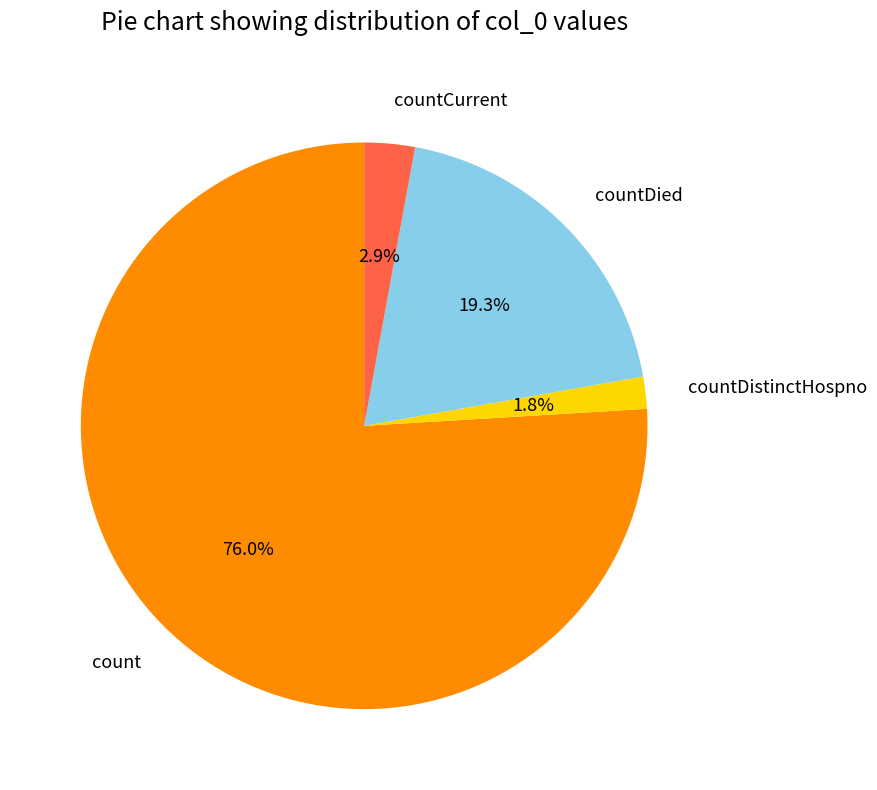

What is the largest slice in the pie chart?

count